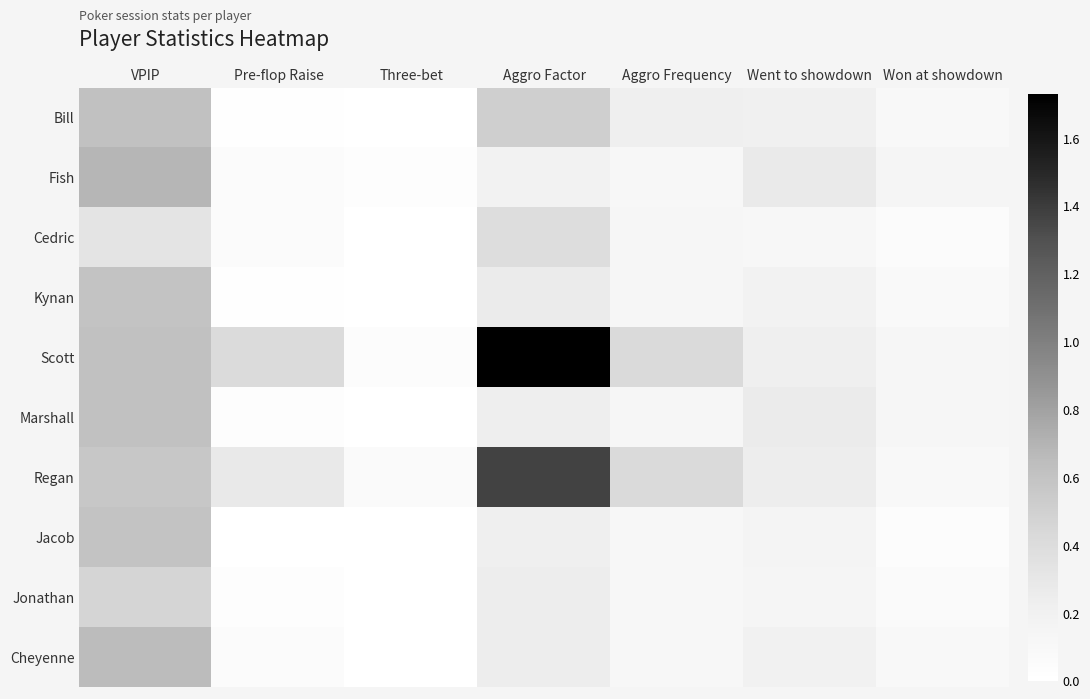

At which category is the sum across all series the highest?

VPIP